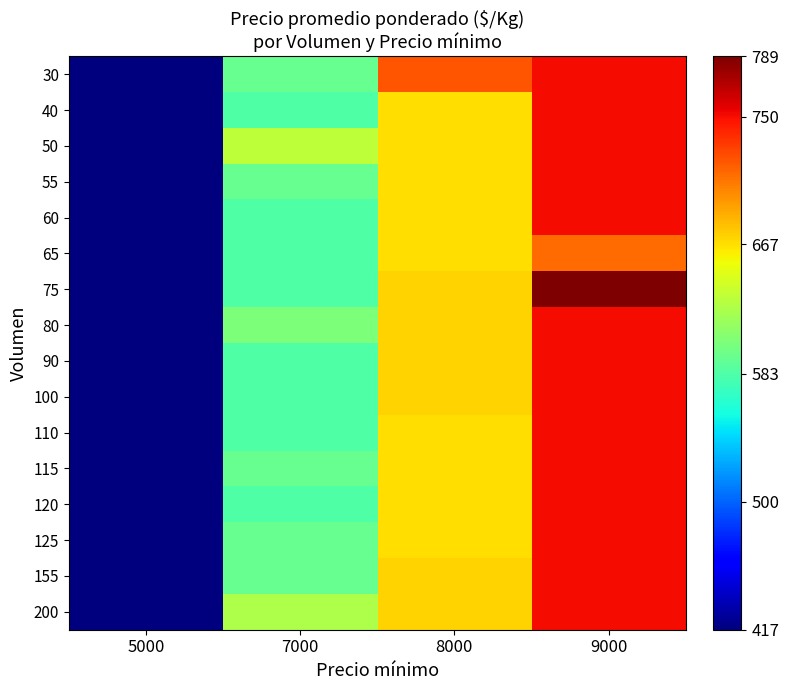

Which label corresponds to the largest value in the chart?

9000